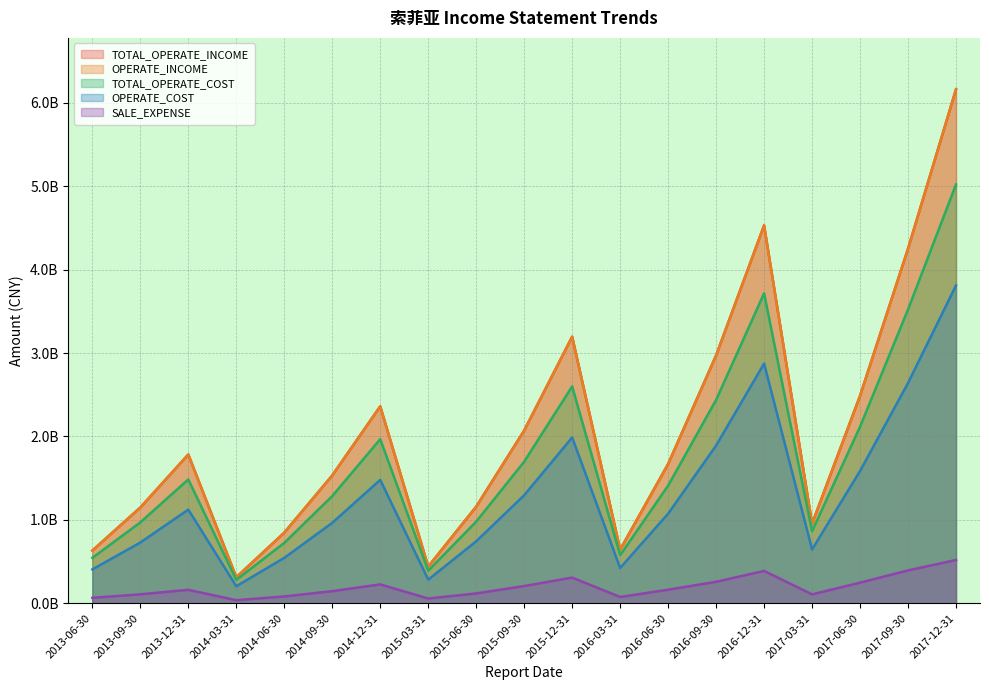

What is the maximum value for TOTAL_OPERATE_INCOME?

6.2